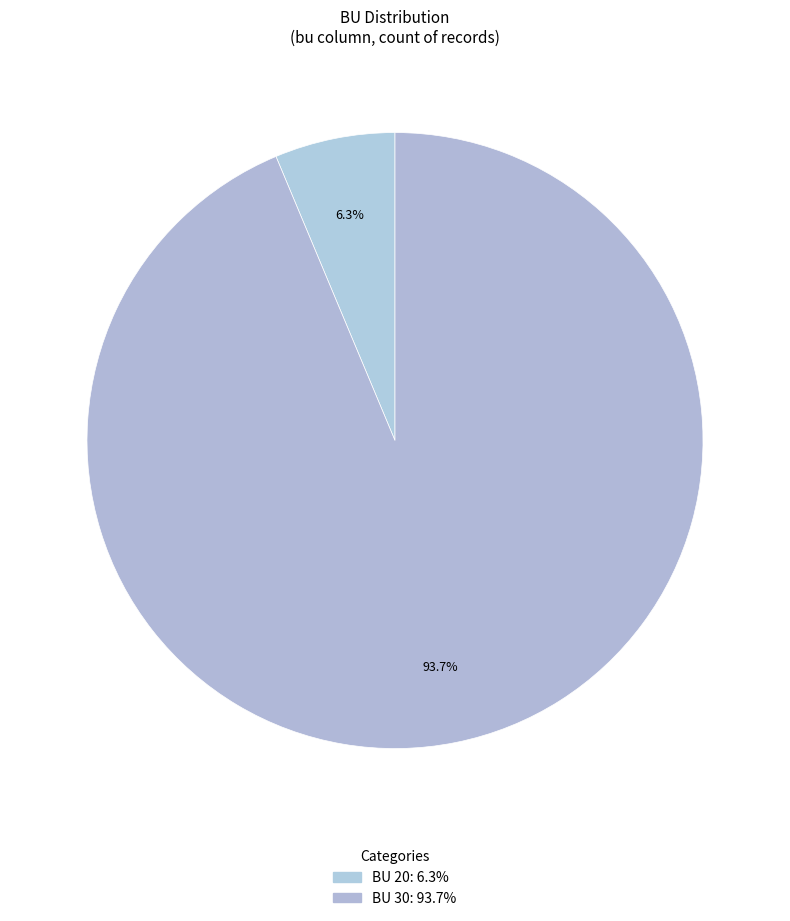

How many segments does this pie chart have?

2